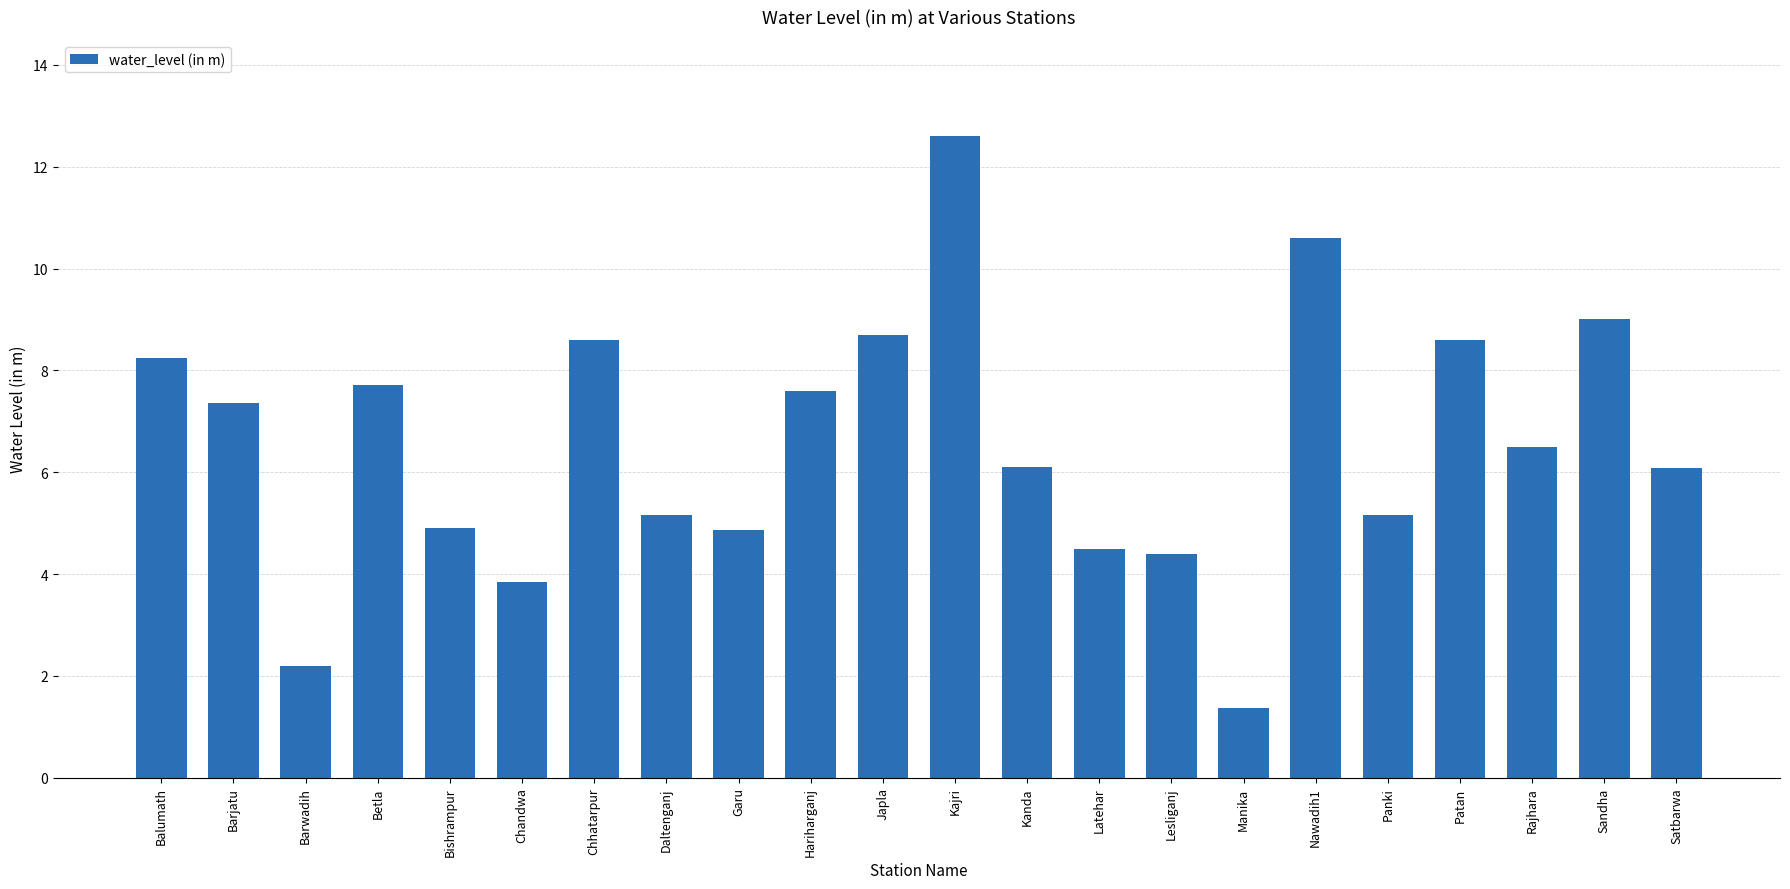

Are the bars horizontal?

No